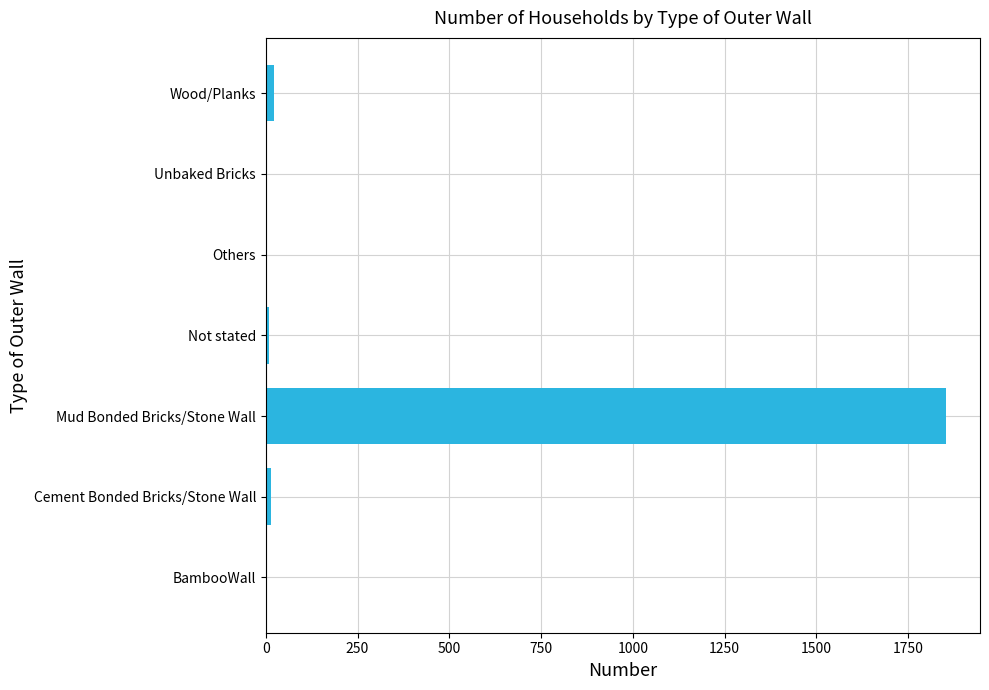

What is the change in value from BambooWall to Mud Bonded Bricks/Stone Wall?

+1853